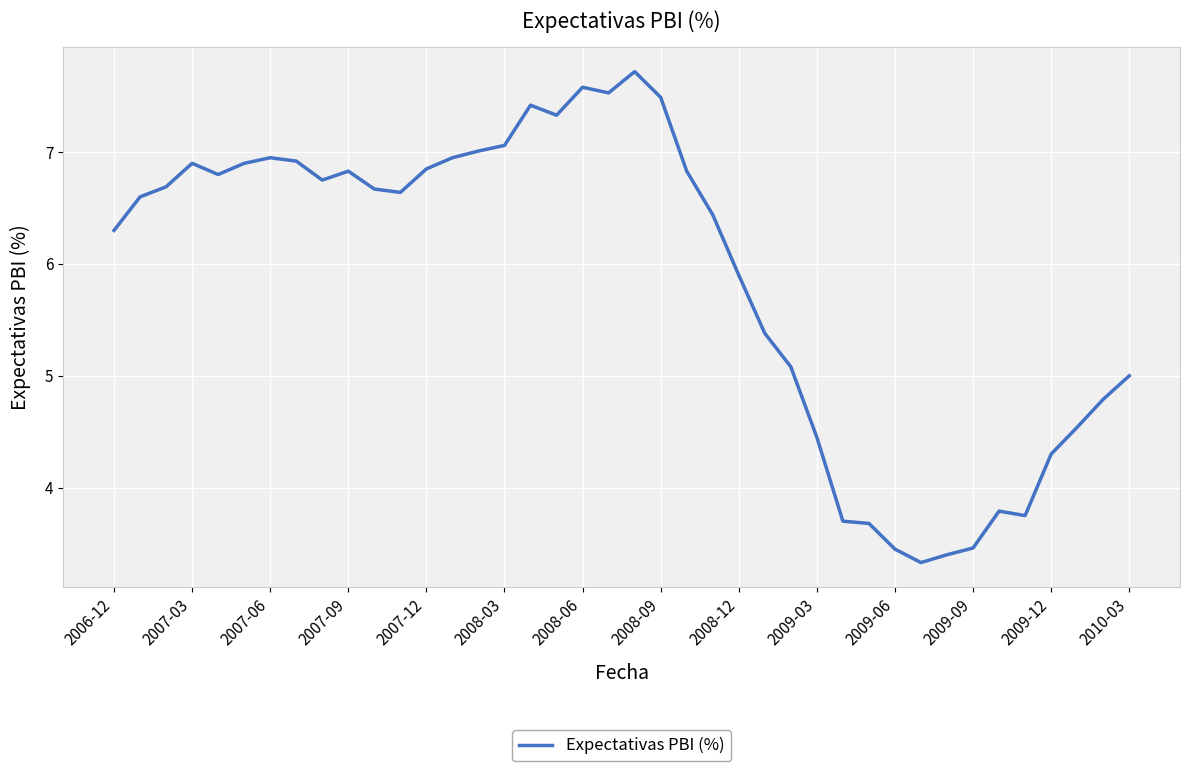

What is the minimum value shown in the chart?

3.3